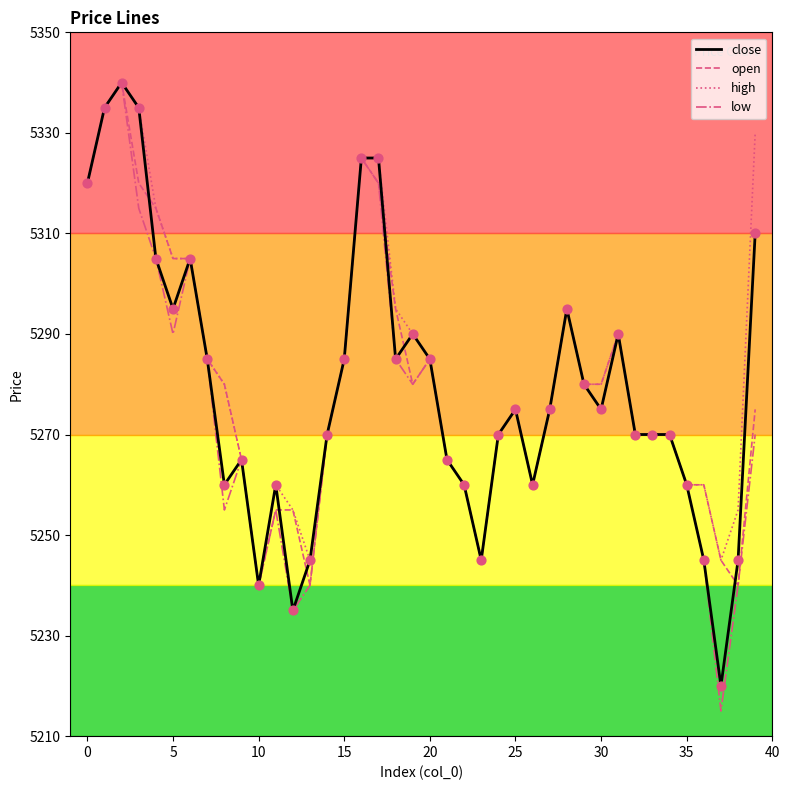

Which series has the widest spread of values?

low